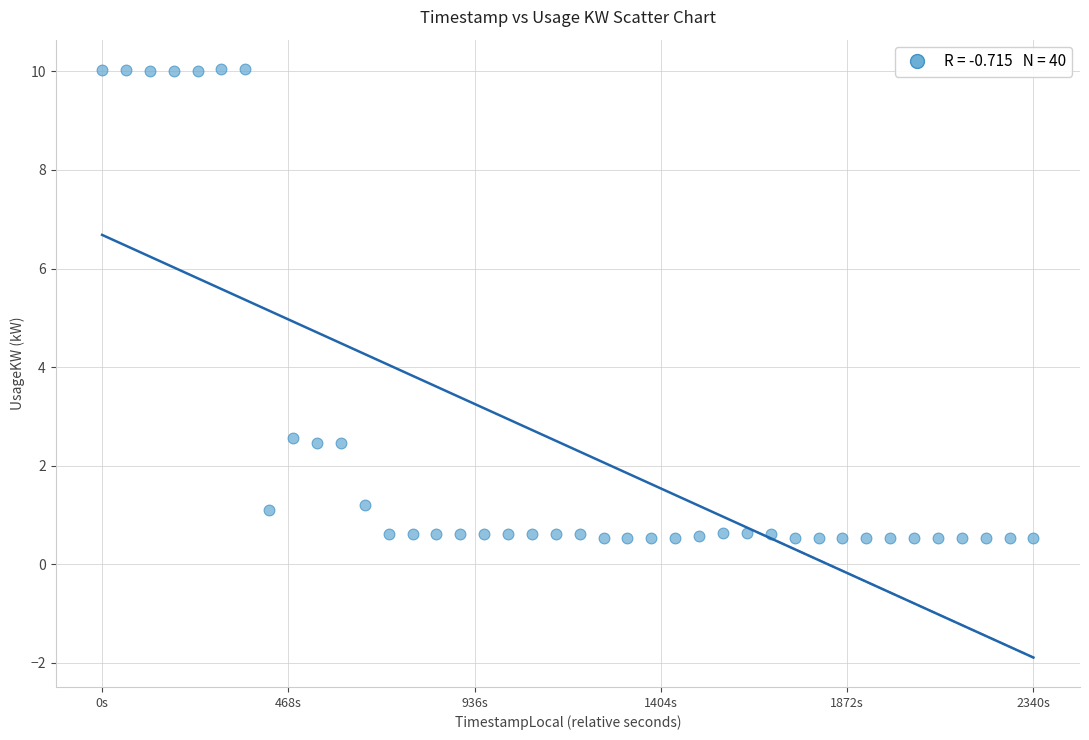

What is the range of Y values (max minus min)?

9.5